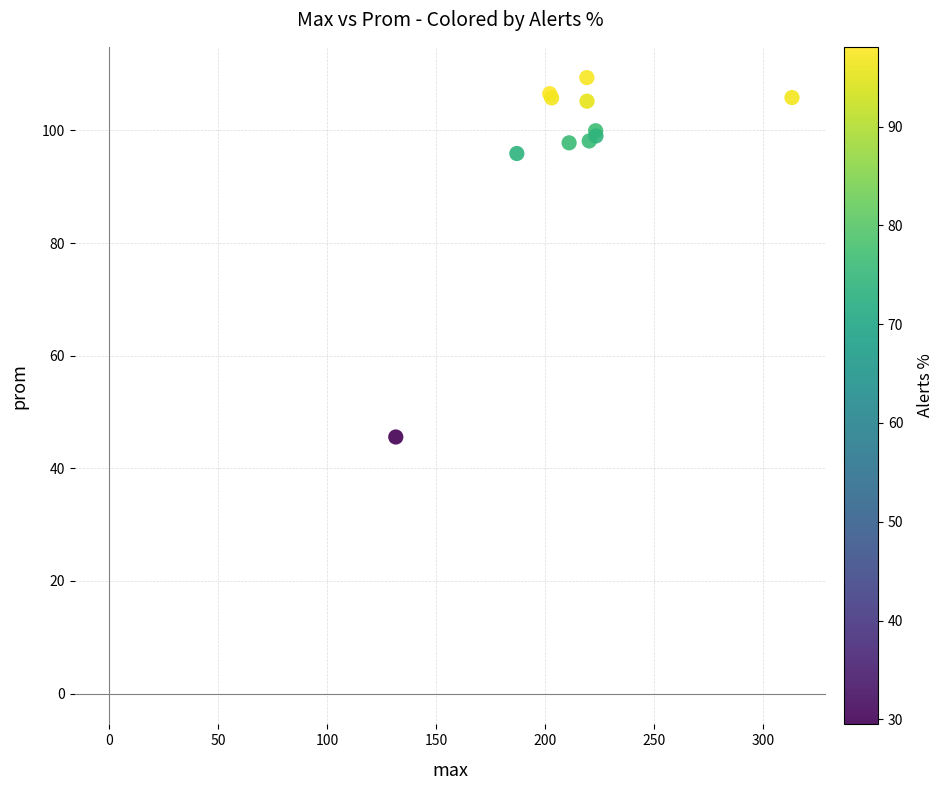

What Y value in the scatter plot is closest to 77?

95.9